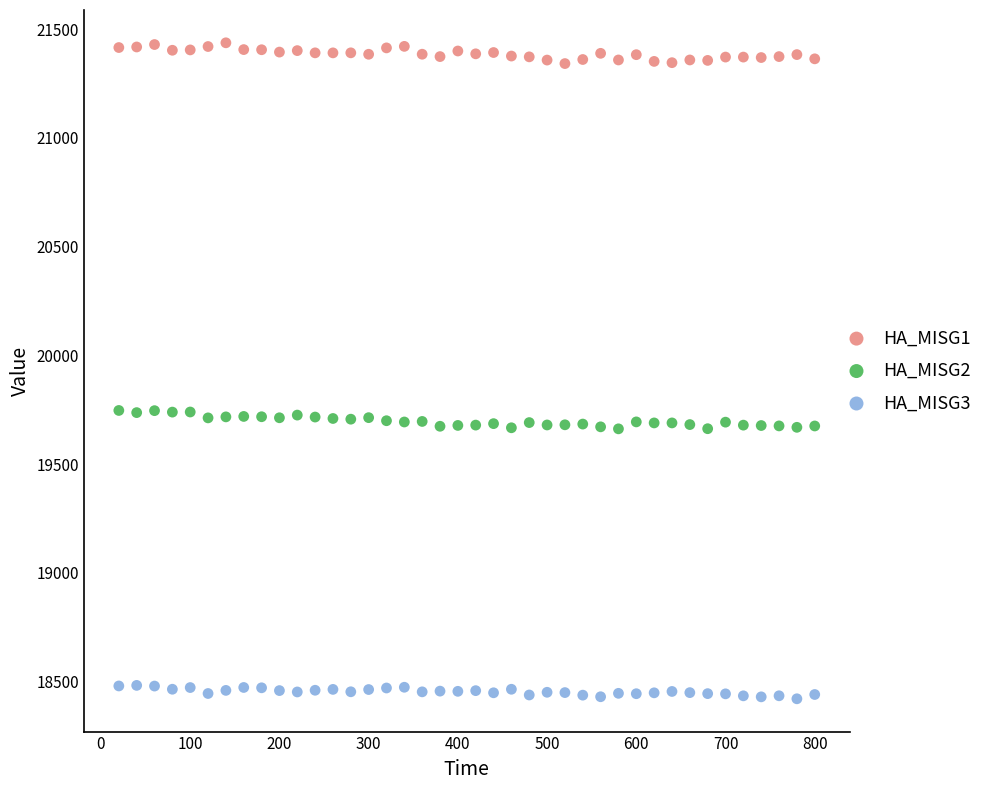

Which series contains the highest Y value?

HA_MISG1